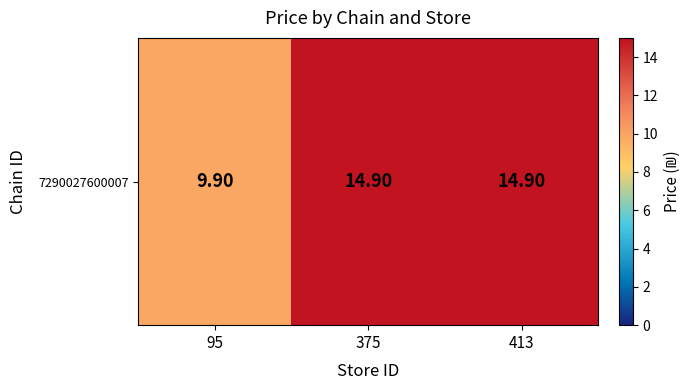

Rank the categories by value from lowest to highest.

95, 375, 413